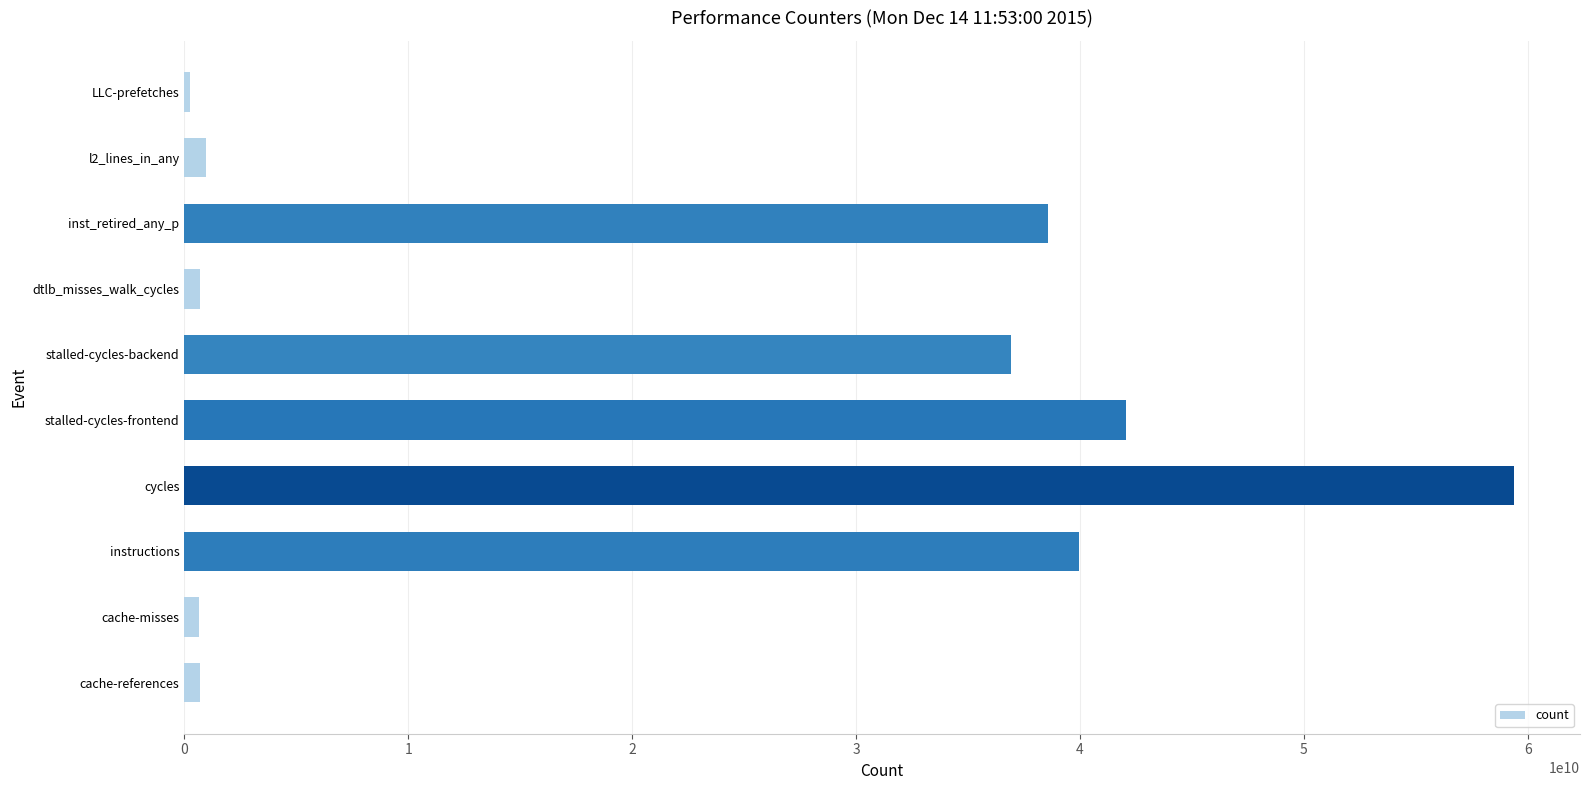

What is the sum of the values at cycles and instructions?

99330879968